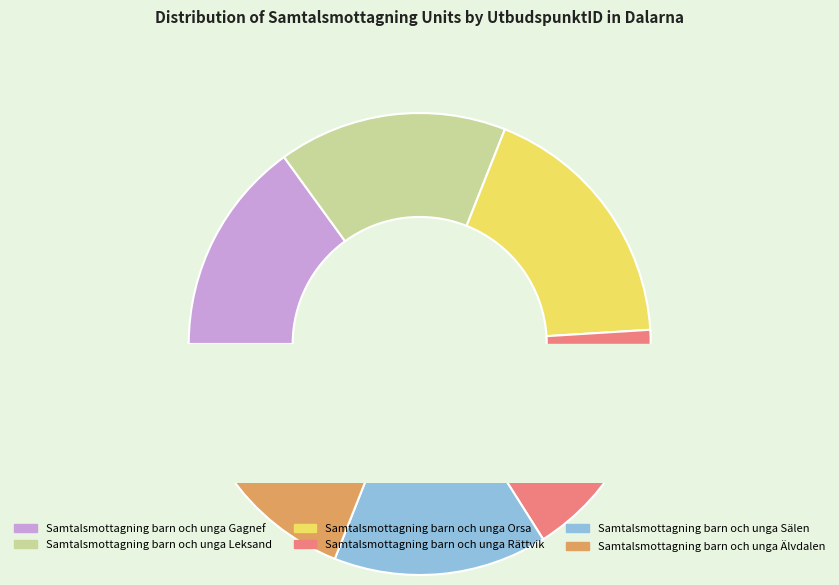

To the nearest percent, what portion does Samtalsmottagning barn och unga Rättvik represent?

17%